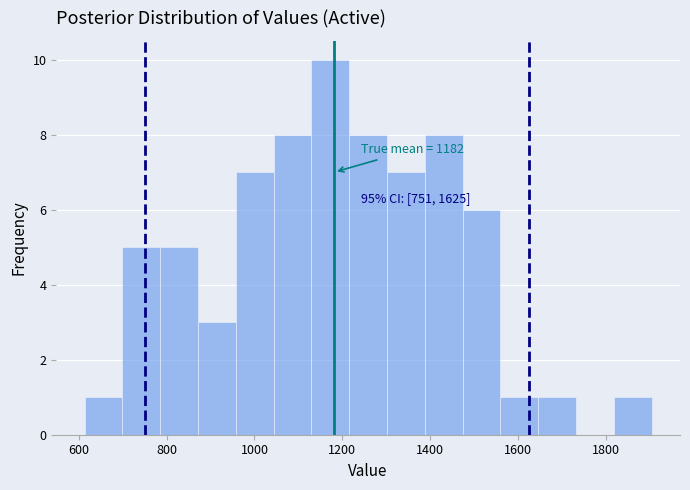

Over which range of the x-axis is the bar tallest?

1120 to 1220